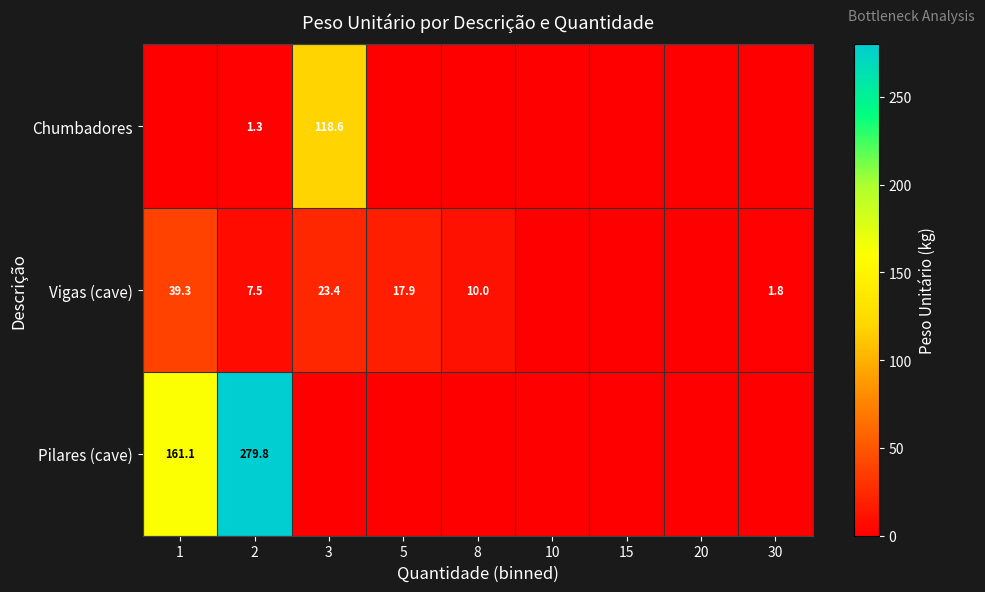

What is the spread (max minus min) of values at 1?

161.1